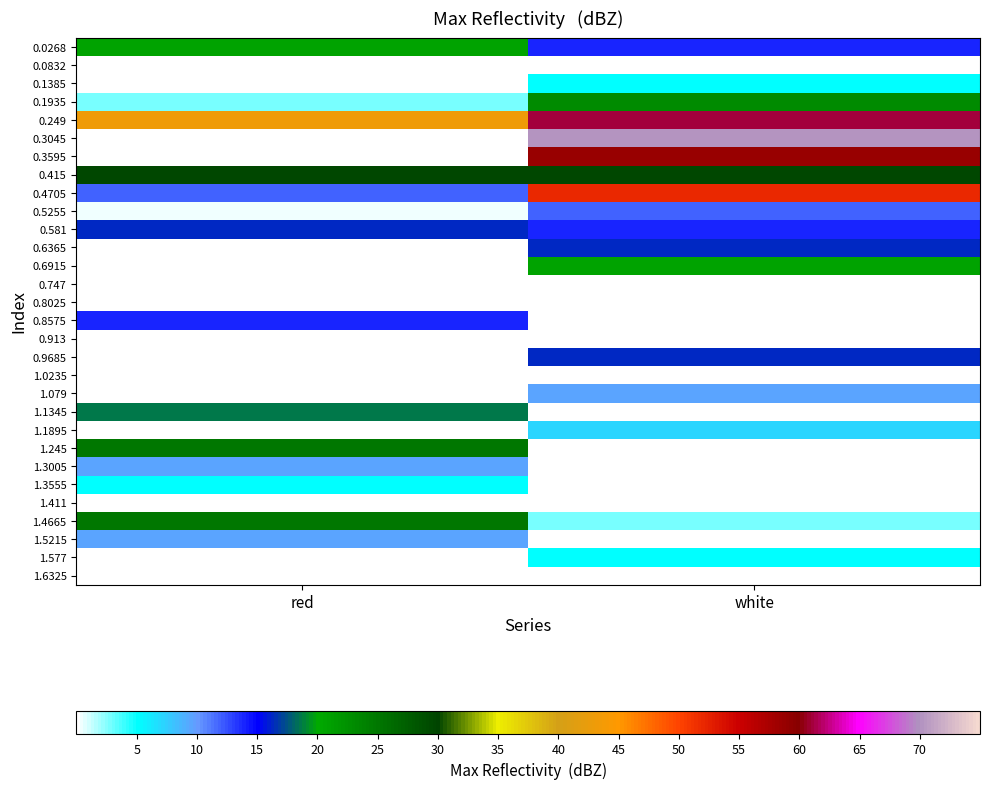

Between red and white, which is larger?

red